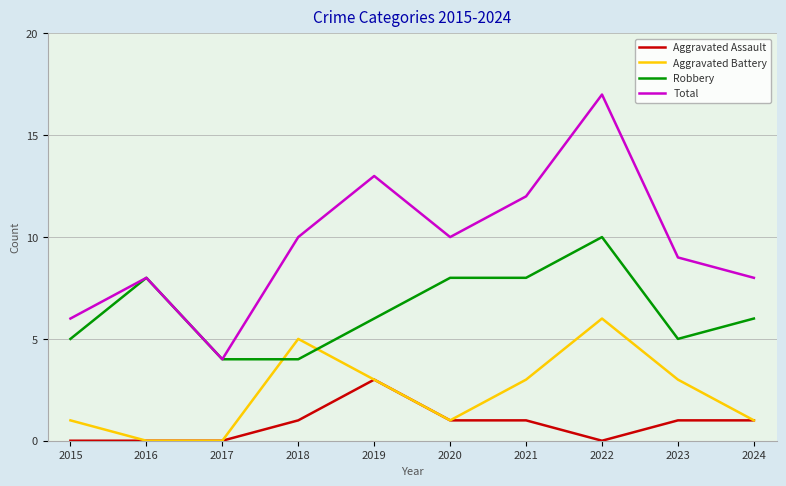

How many Aggravated Assault values are between 0 and 1?

9